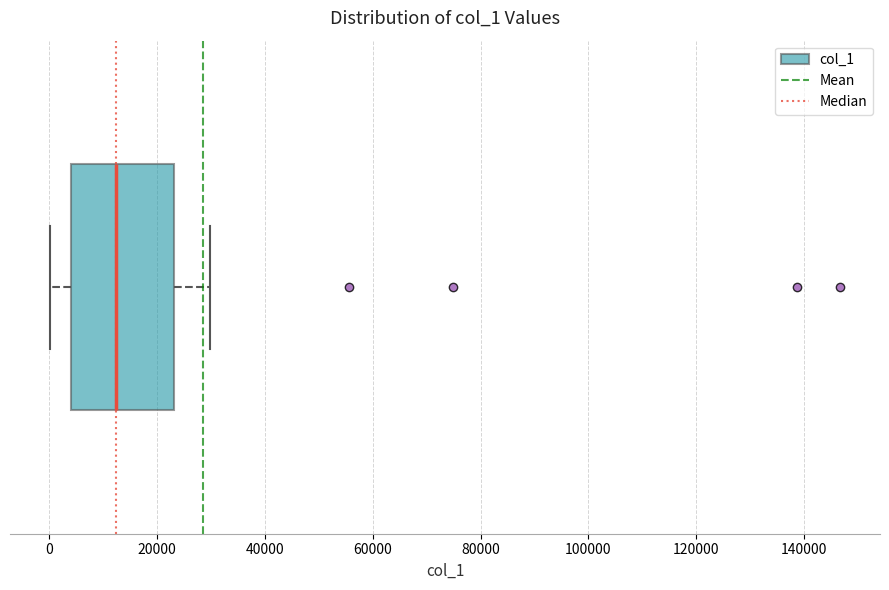

Read this box plot against the x-axis: the position of the median line, the range covered by the box, and the ends of both whiskers. The values are not printed on the chart, so give them approximately, as read against the axis.

median 12000, box 4000 to 24000, whiskers 0 to 30000